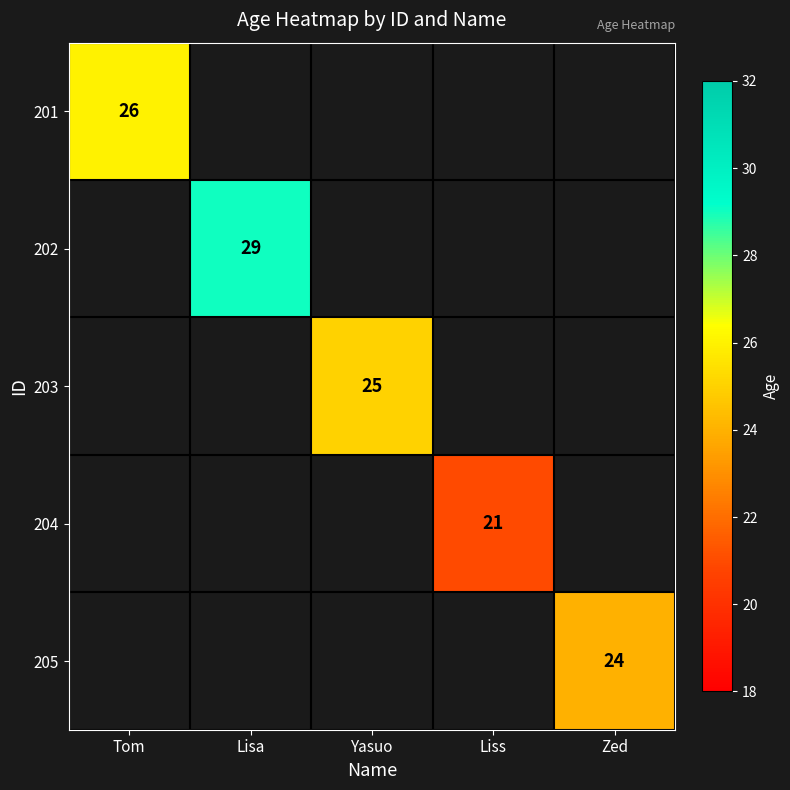

Is it true that 202 equals 38 at Lisa?

False